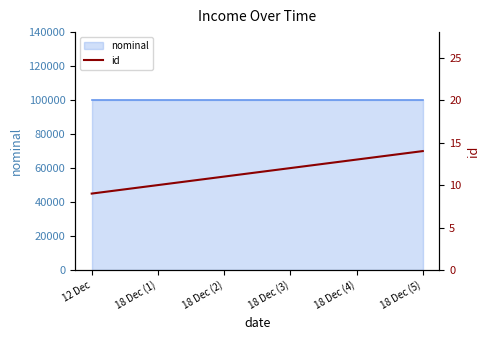

Which has a higher value, 18 Dec (4) or 12 Dec?

18 Dec (4)